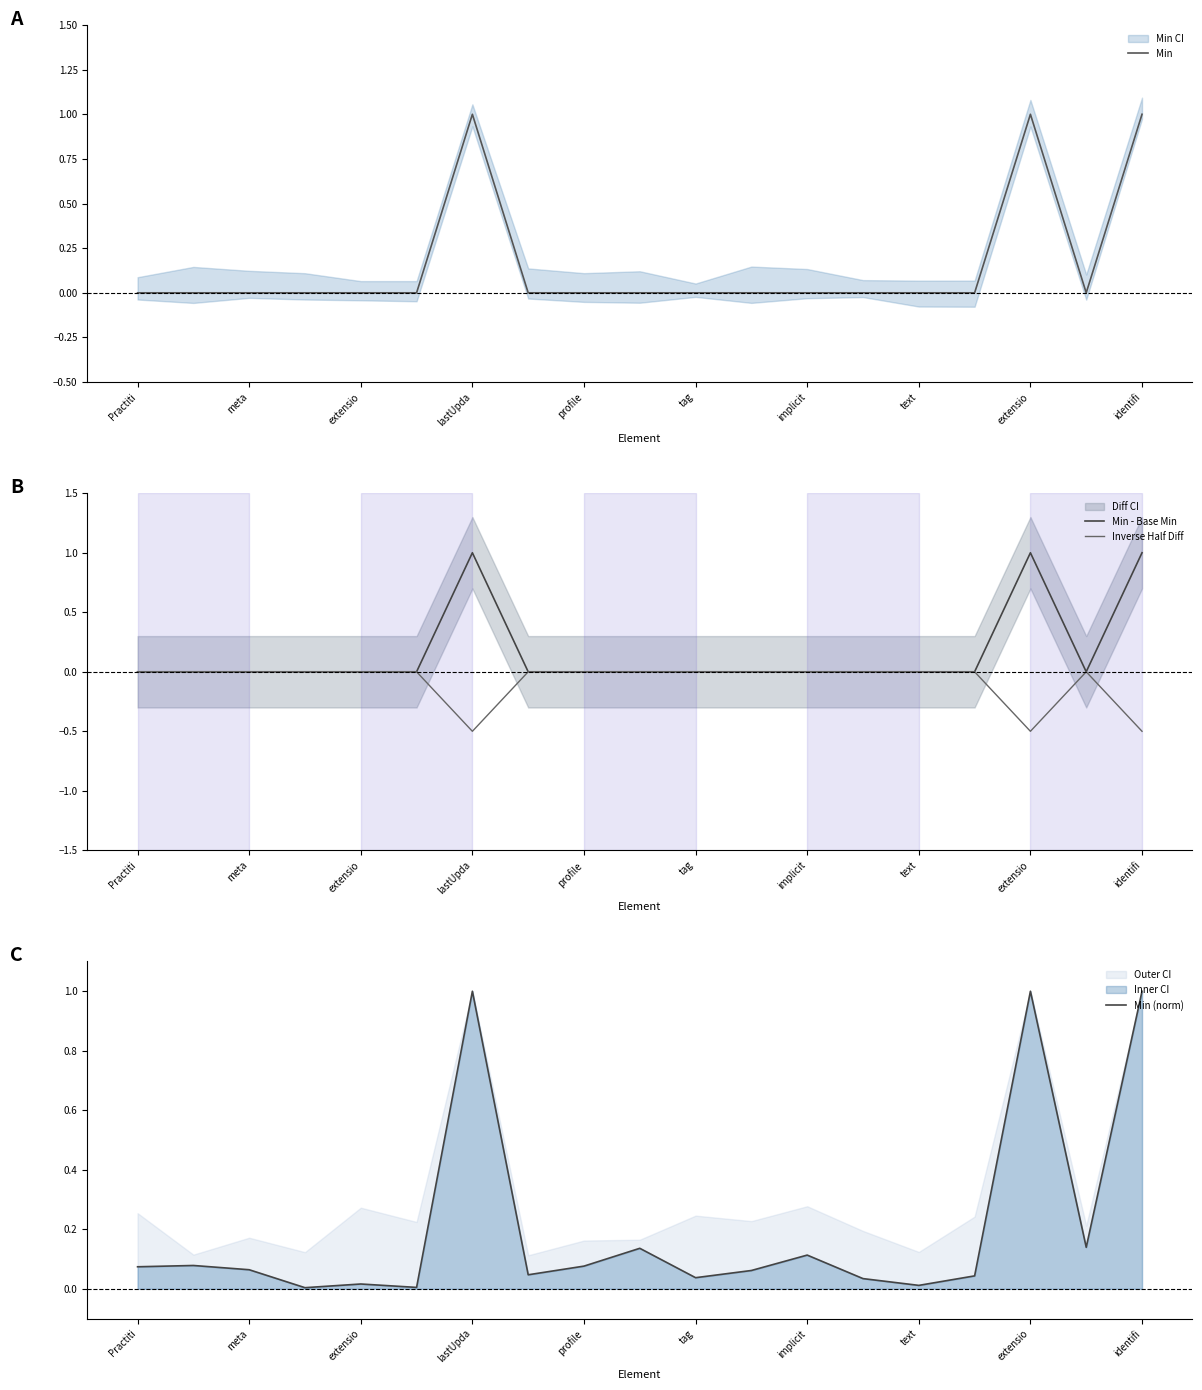

Where is Min nearest to the value 0?

Practiti